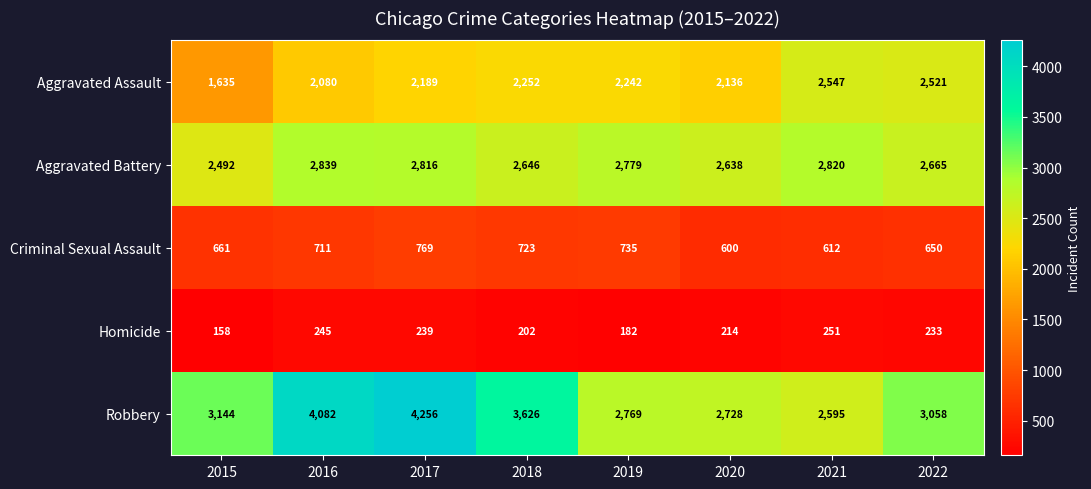

Where is Criminal Sexual Assault nearest to the value 684?

2015